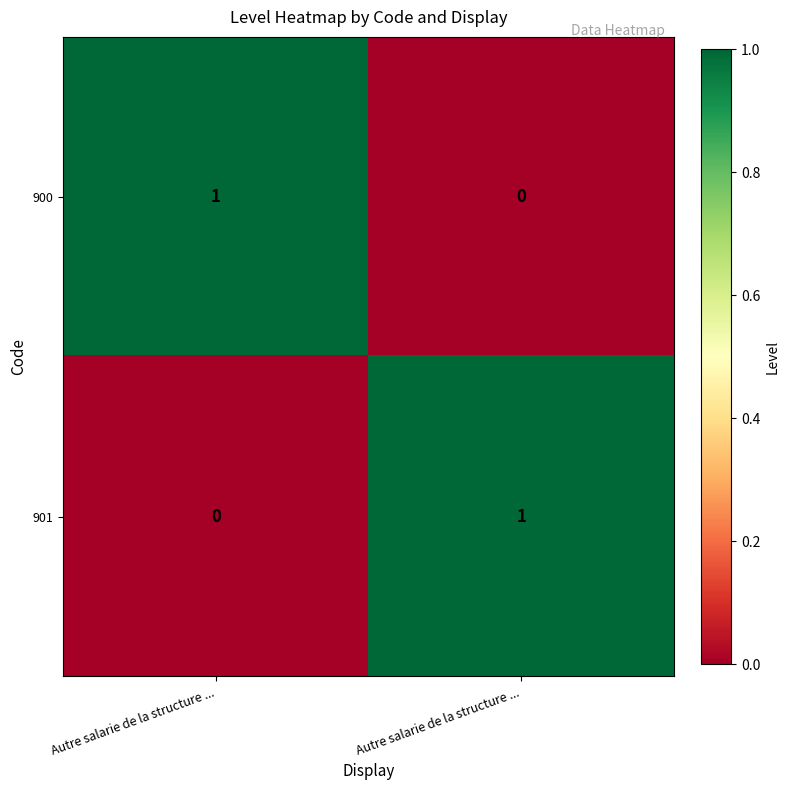

Which series has the largest total across all categories?

900